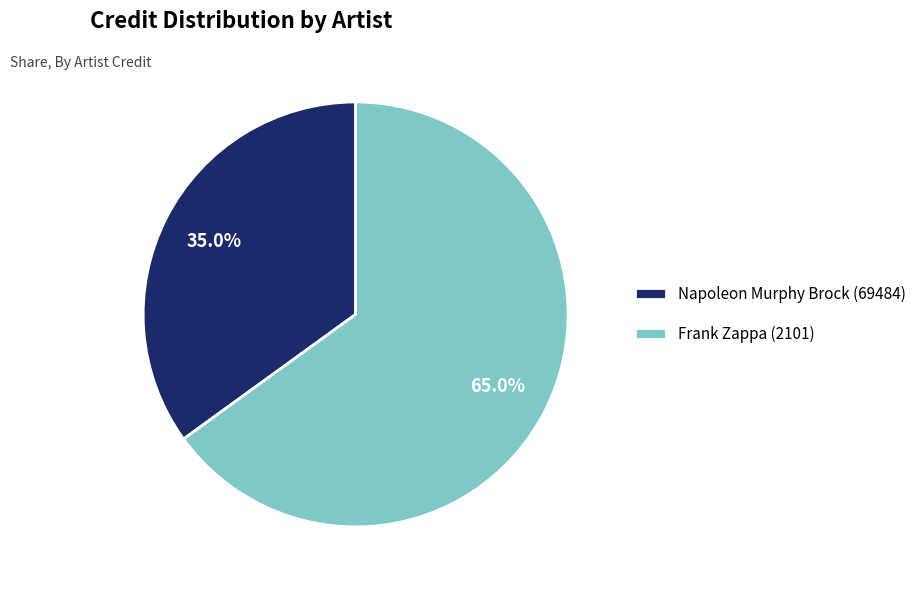

Count the number of slices in the pie.

2